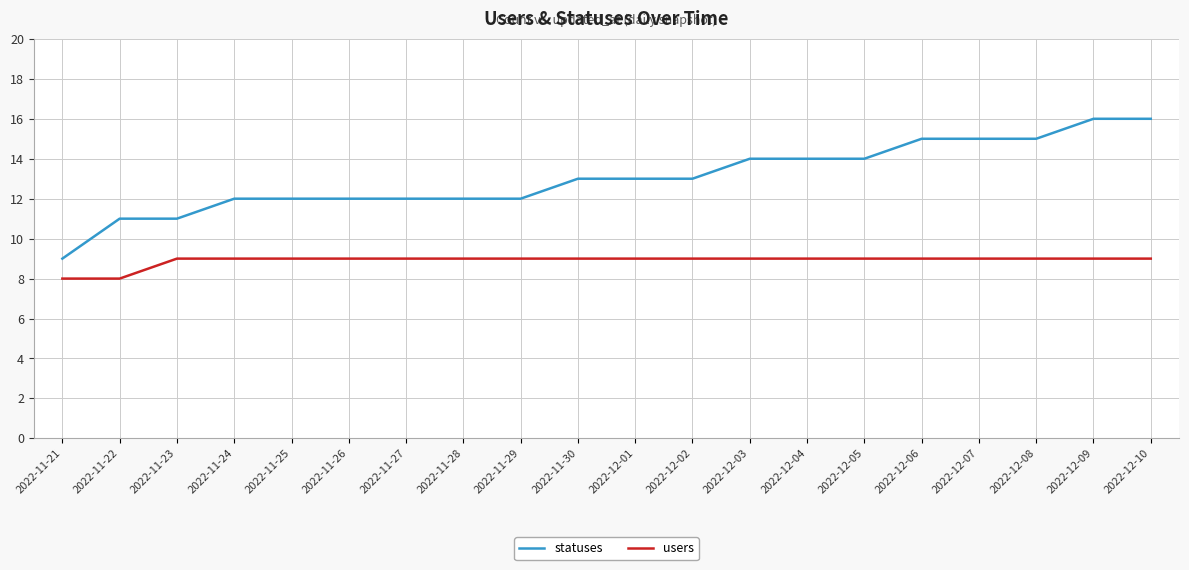

Which series has the largest range (max minus min)?

statuses